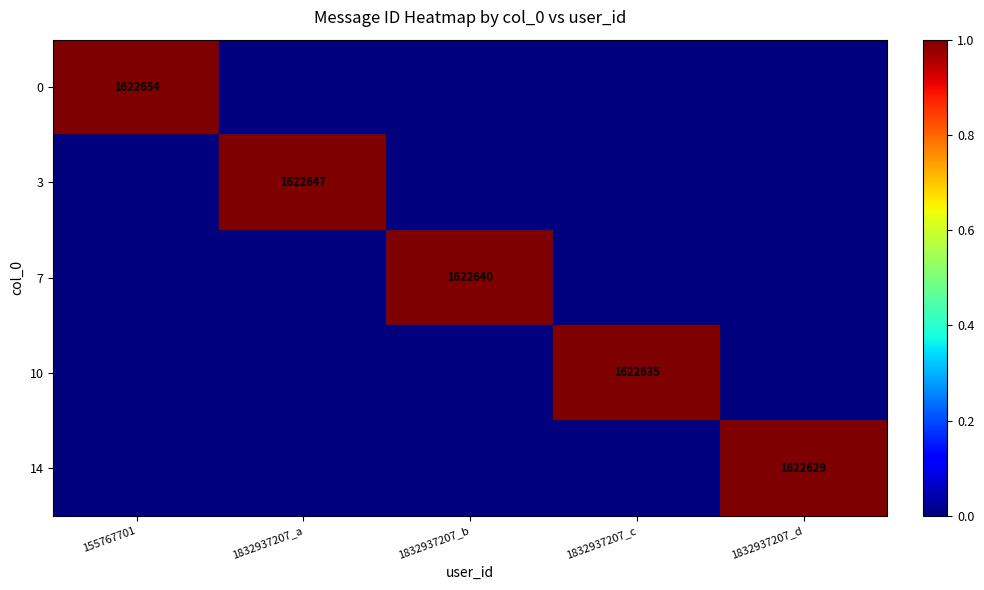

What is the maximum value shown in the chart?

1.0